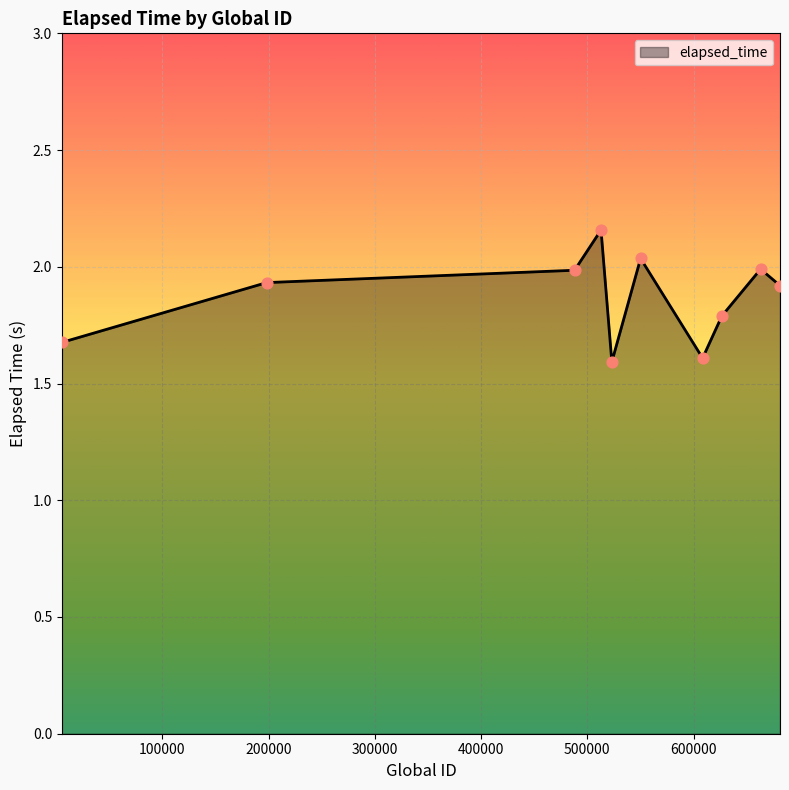

What is the difference between the maximum and minimum values?

0.6